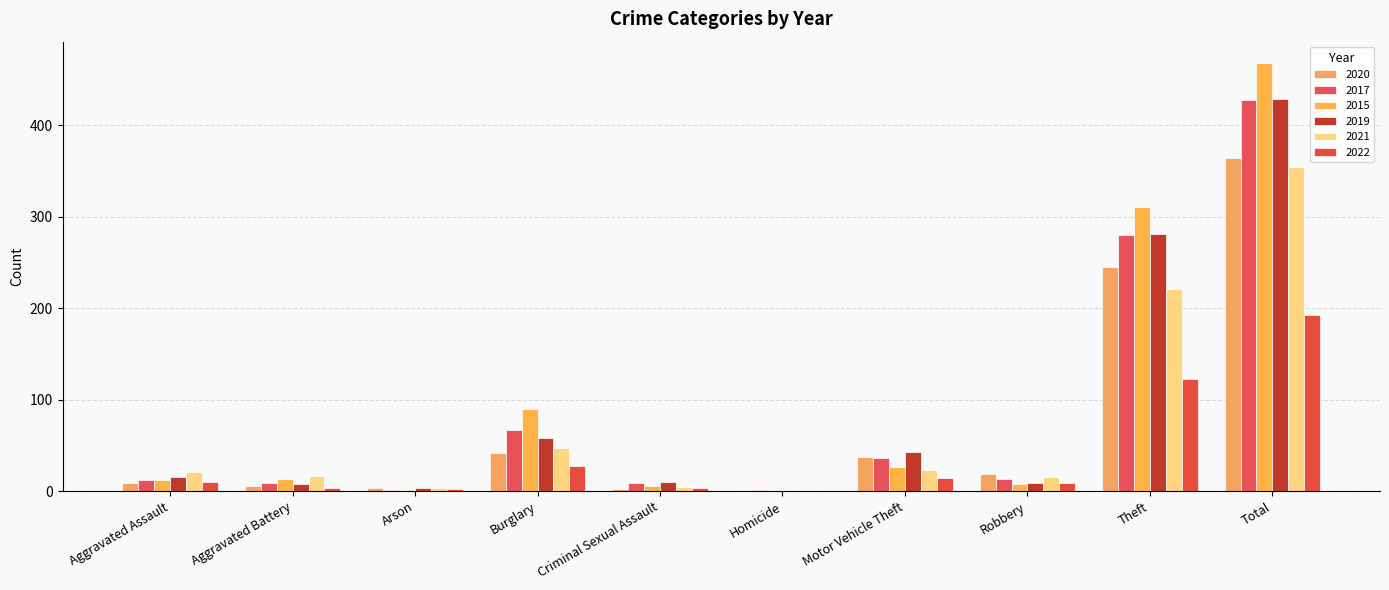

At which label does 2022 reach its minimum?

Homicide